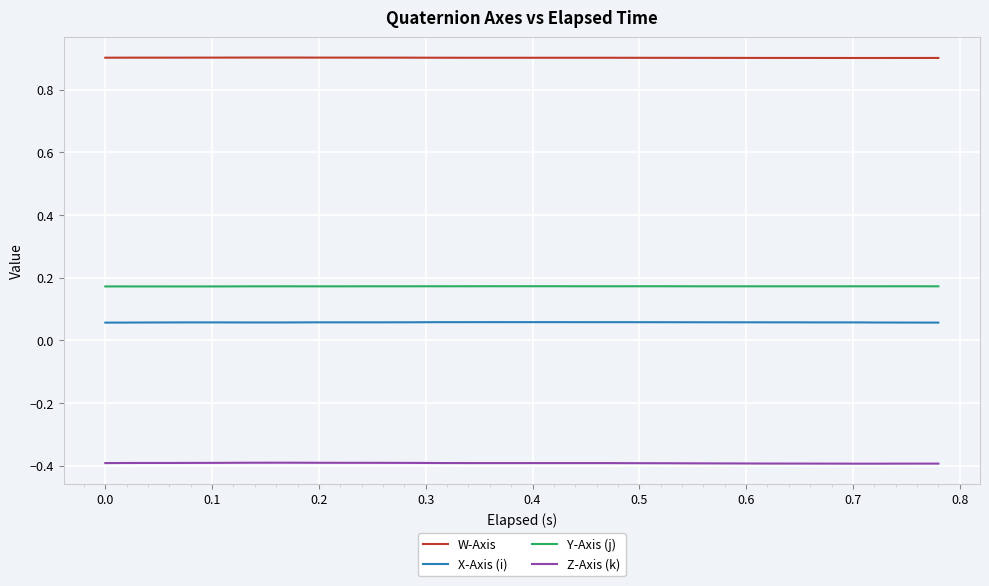

True or false: W-Axis and Y-Axis (j) cross at least once.

False